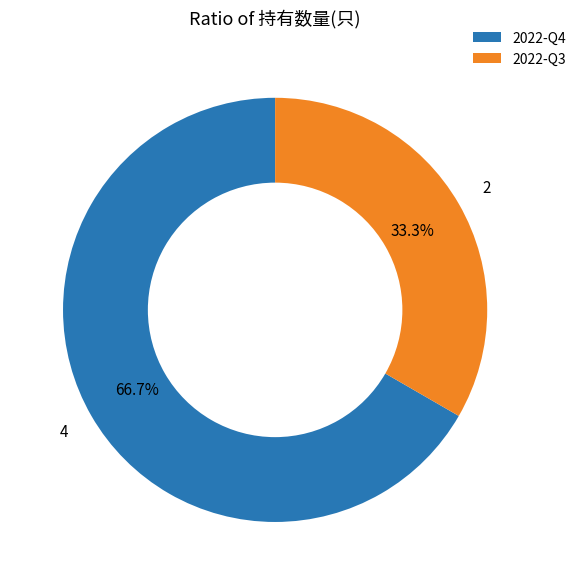

Do 2022-Q4 and 2022-Q3 together represent more than half of the pie?

Yes